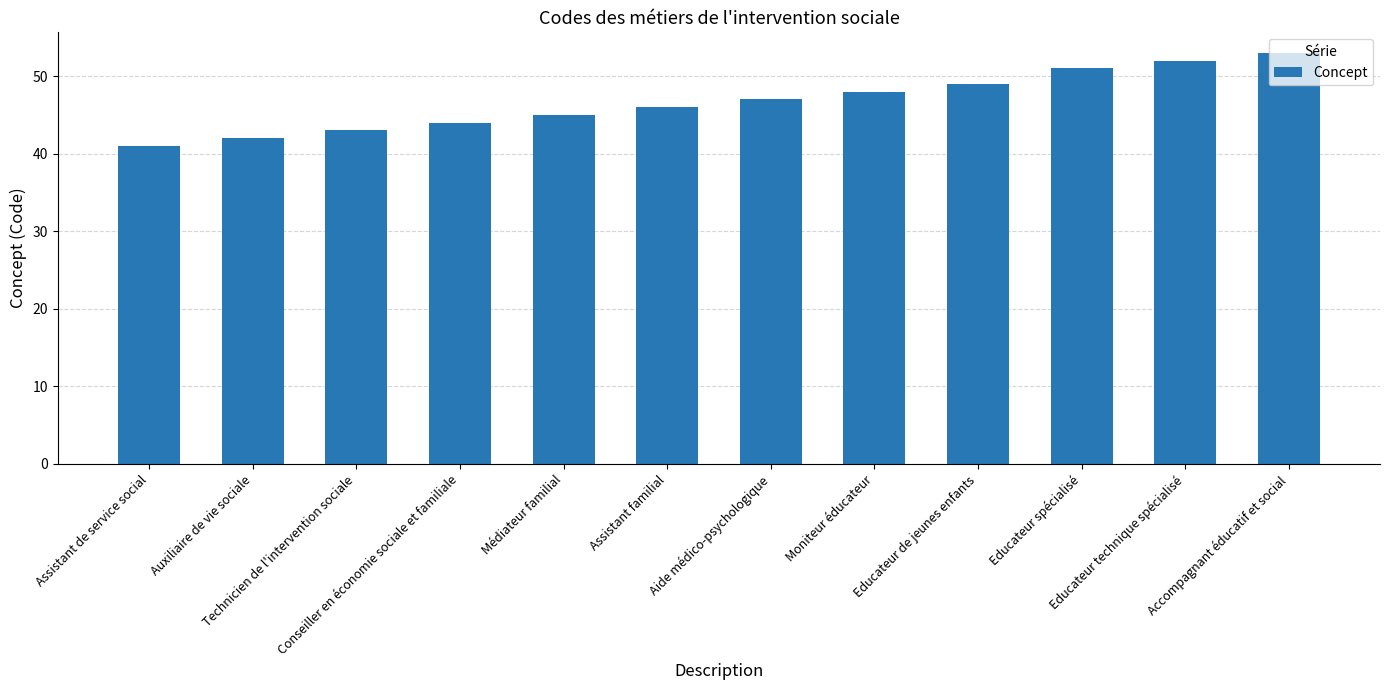

True or false: the data shows 43 at Technicien de l'intervention sociale.

True